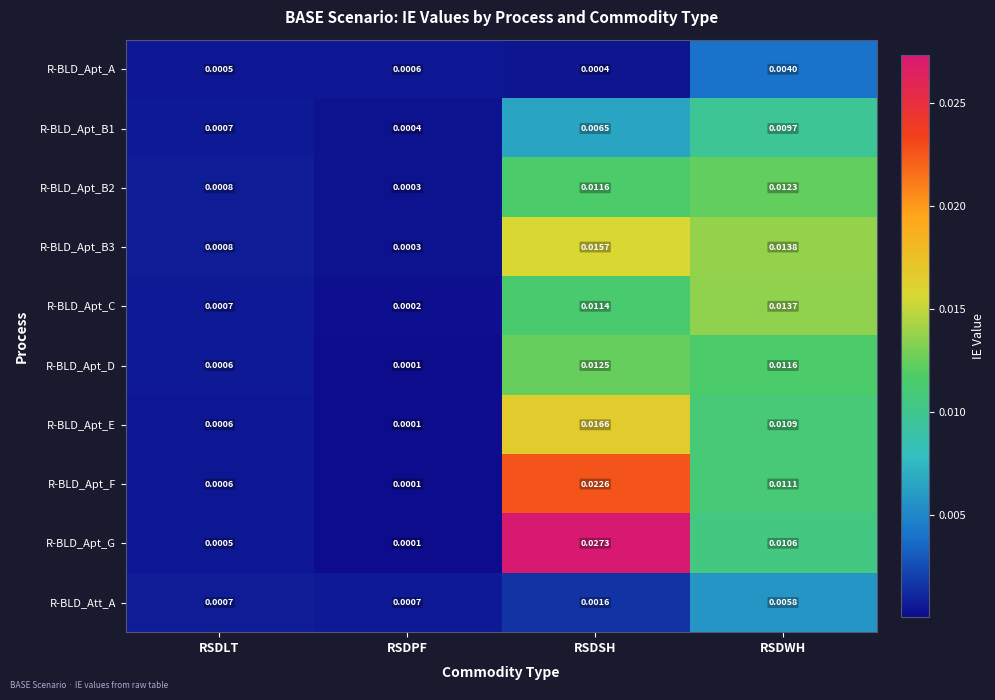

List the labels in order of R-BLD_Apt_A value, largest first.

RSDWH, RSDPF, RSDLT, RSDSH